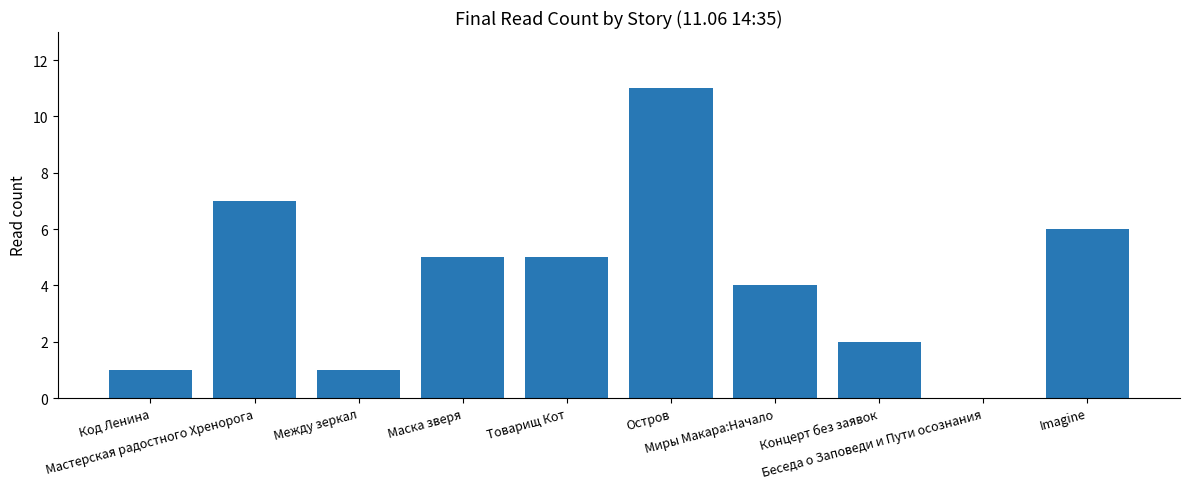

The value at Концерт без заявок is 2. True or false?

True